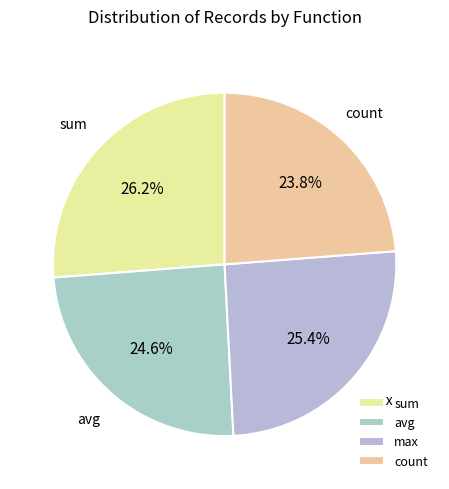

Is there any slice that represents more than half of the pie?

No